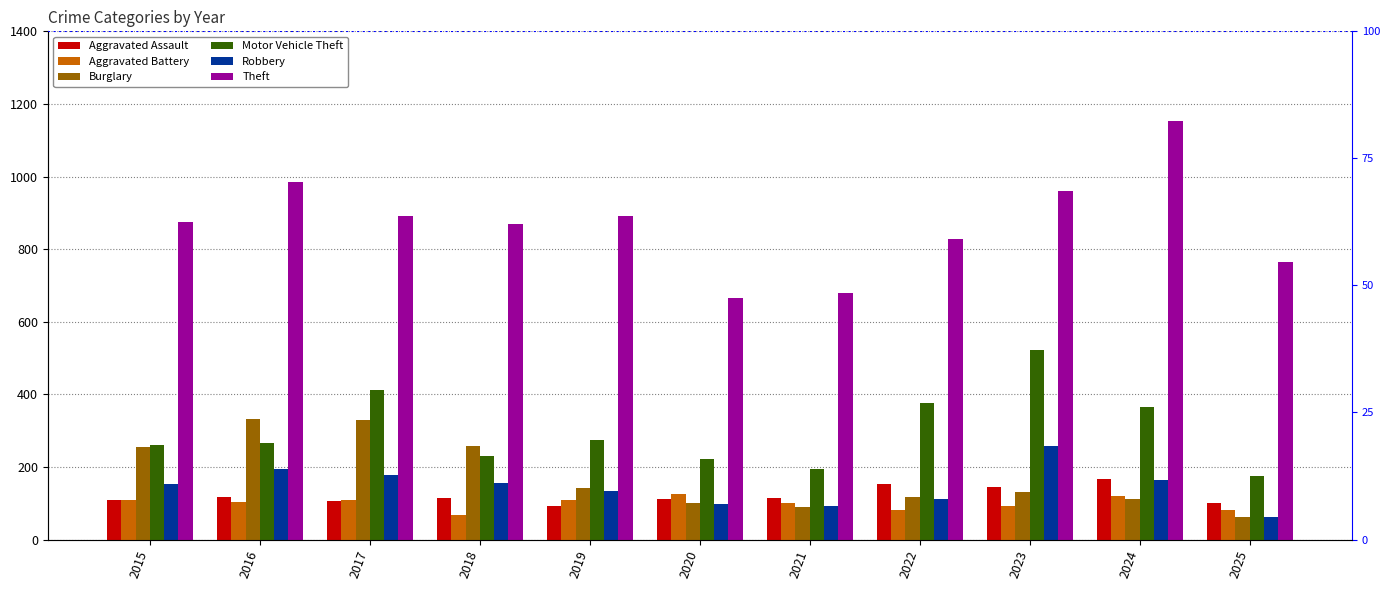

Which series has the widest spread of values?

Theft